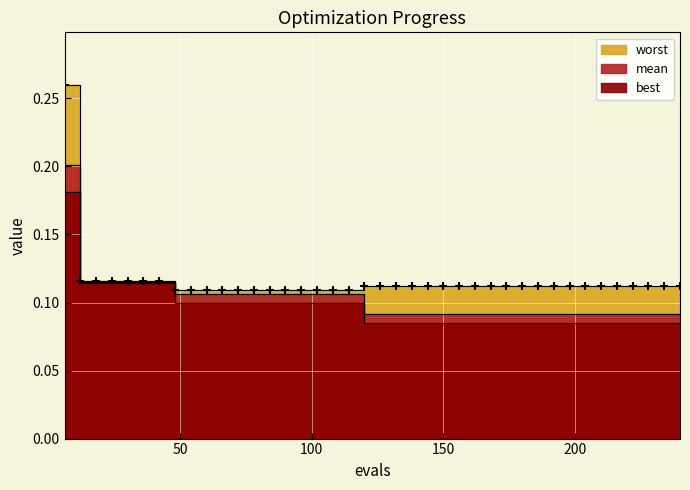

What are all the series names shown in the legend?

best, mean, worst